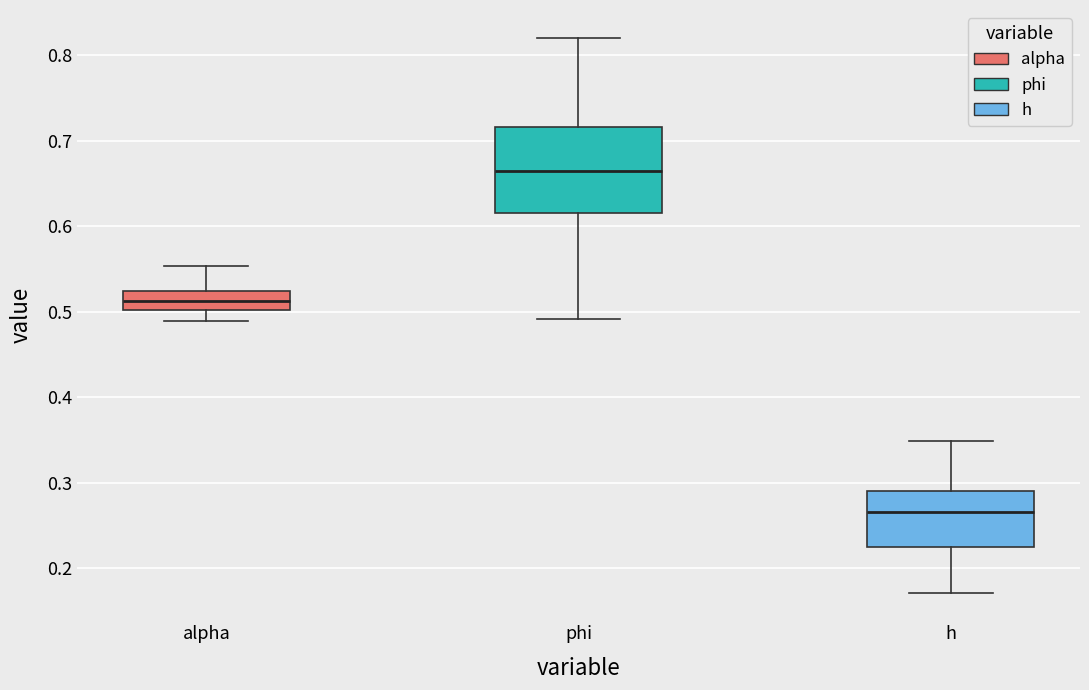

Reading left to right, read every box against the y-axis: the position of its median line, the range the box covers, and the ends of its whiskers. The values are not printed on the chart, so give them approximately, as read against the axis.

alpha: median 0.51, box 0.50 to 0.52, whiskers 0.49 to 0.55
phi: median 0.66, box 0.62 to 0.72, whiskers 0.49 to 0.82
h: median 0.27, box 0.22 to 0.29, whiskers 0.17 to 0.35